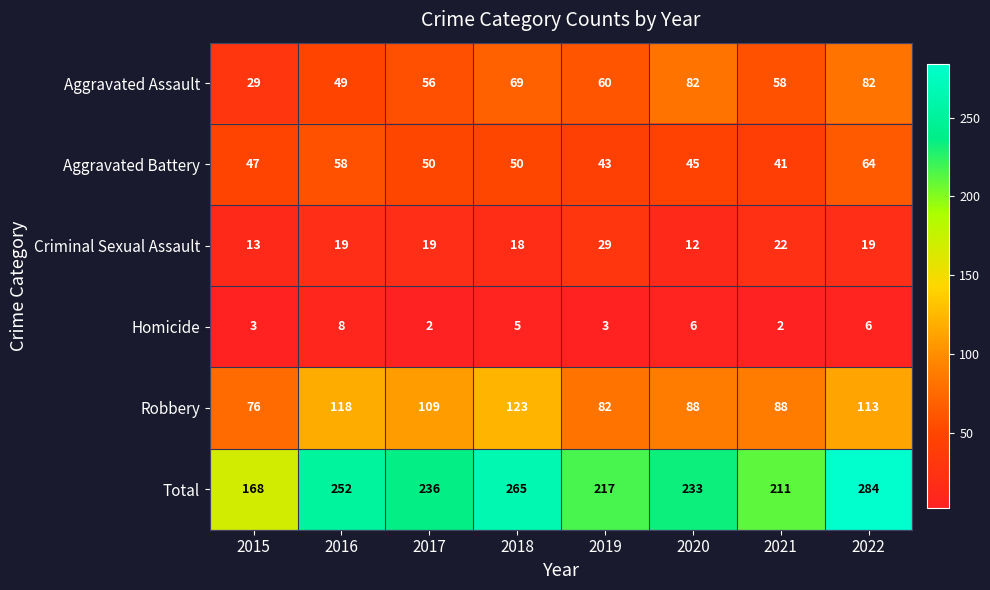

What value does the Criminal Sexual Assault series have at 2020?

12